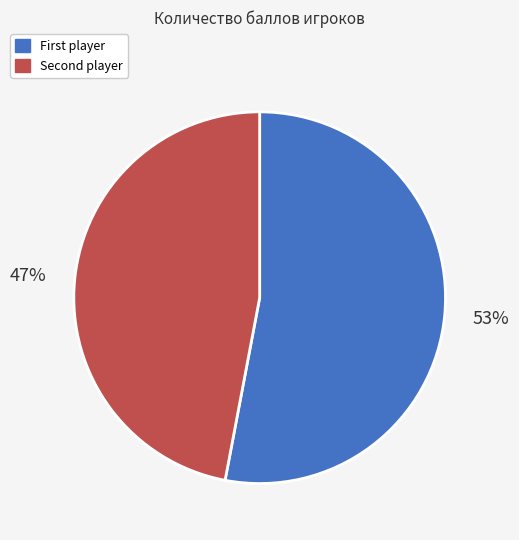

Rank the categories by value from lowest to highest.

Second player, First player